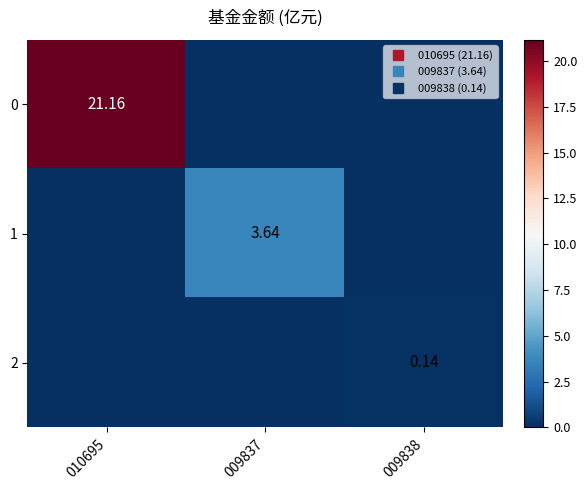

The 2 series shows -0.1 at 009837. True or false?

False